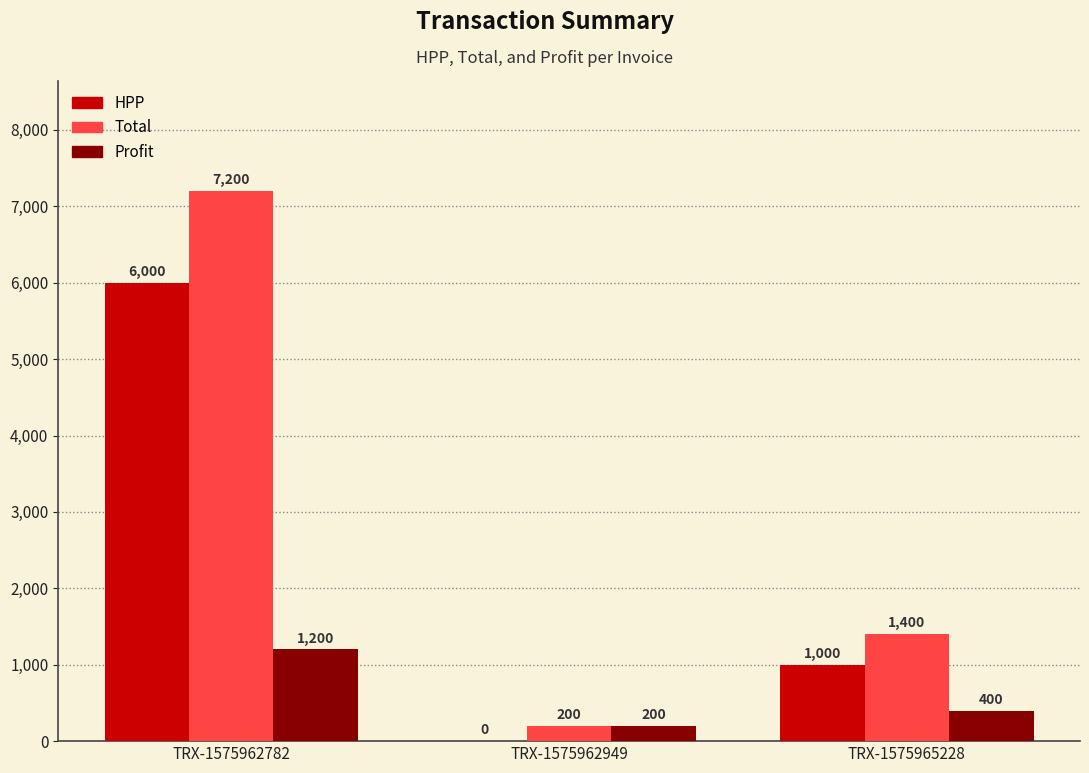

Where is Total nearest to the value 3700?

TRX-1575965228